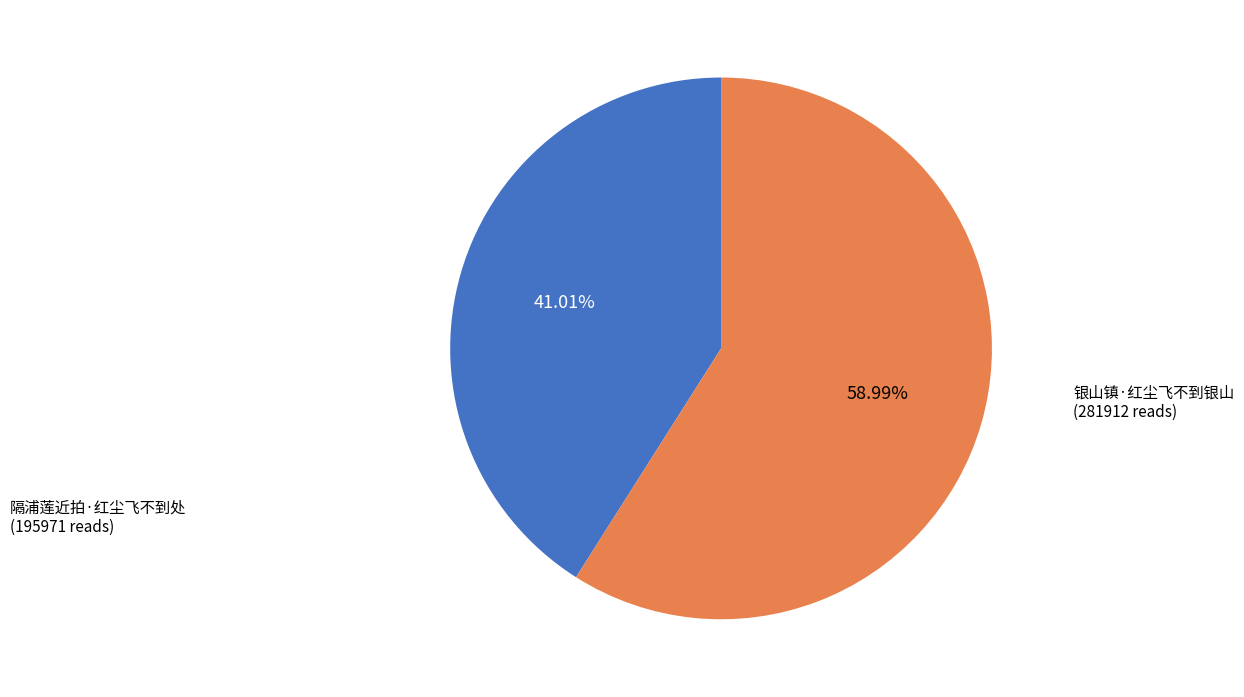

Combined, what portion of the pie is 隔浦莲近拍·红尘飞不到处 and 银山镇·红尘飞不到银山?

100.0%